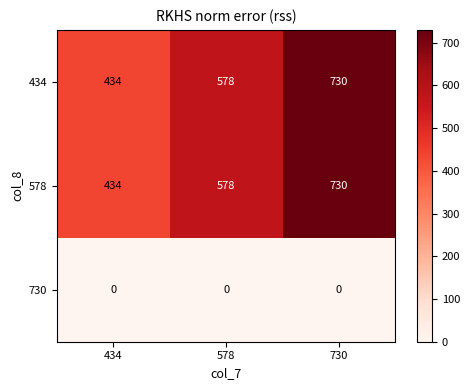

What is the difference between the 578 values at 730 and 434?

296